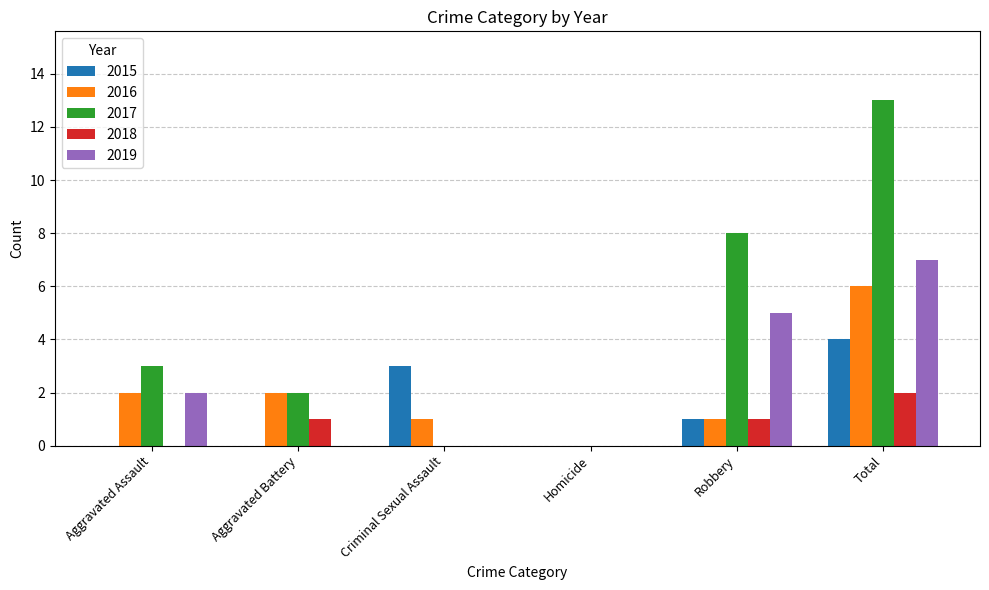

What is the average value of the 2015 series?

1